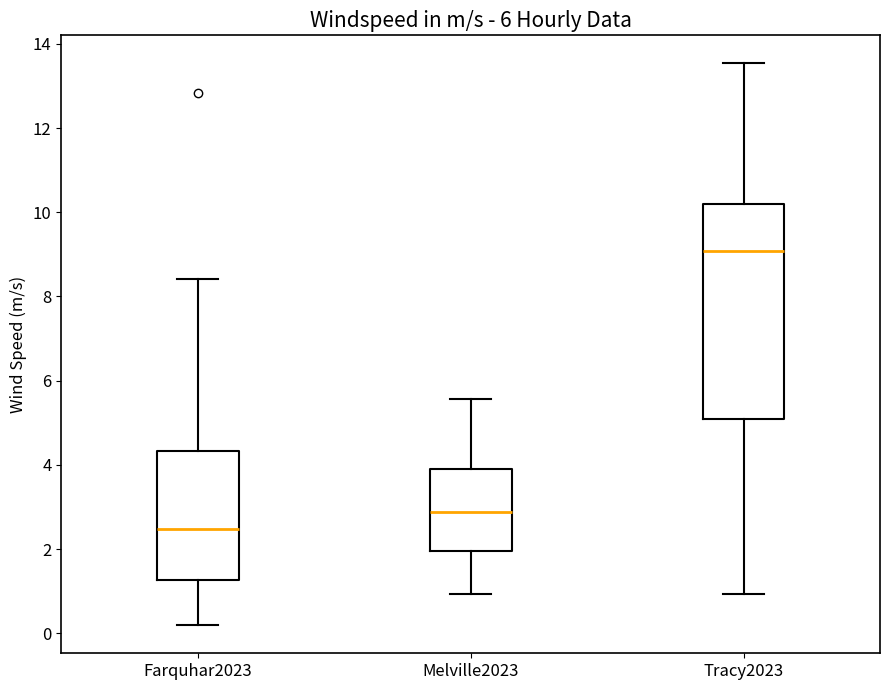

Which box is the tallest, from its lower edge to its upper edge?

Tracy2023